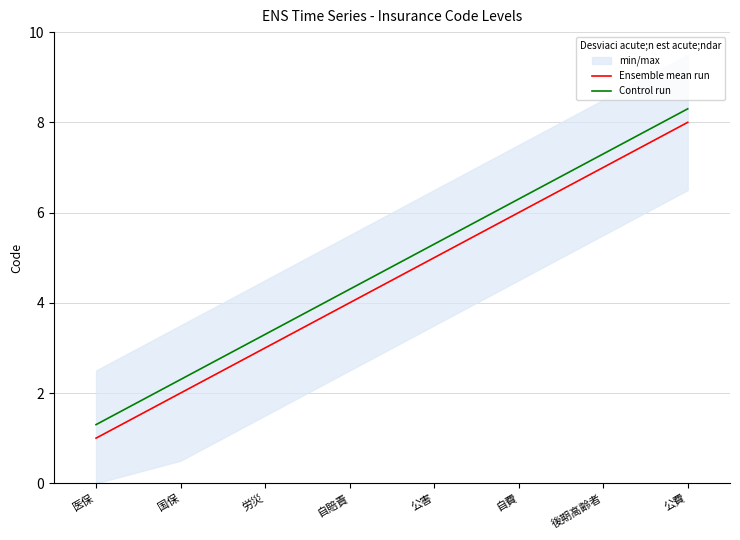

Between 医保 and 労災, which series saw the biggest shift?

Ensemble mean run